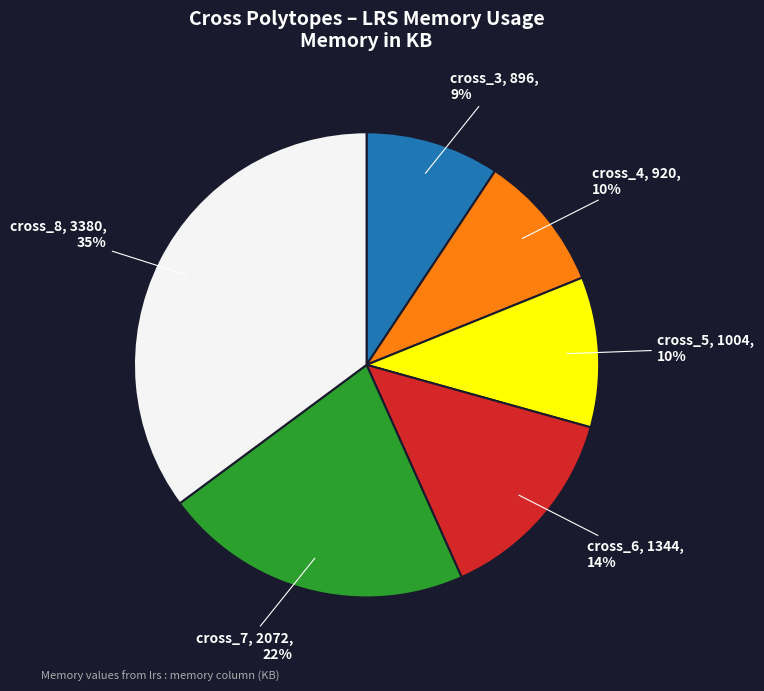

Is there any slice that represents more than half of the pie?

No